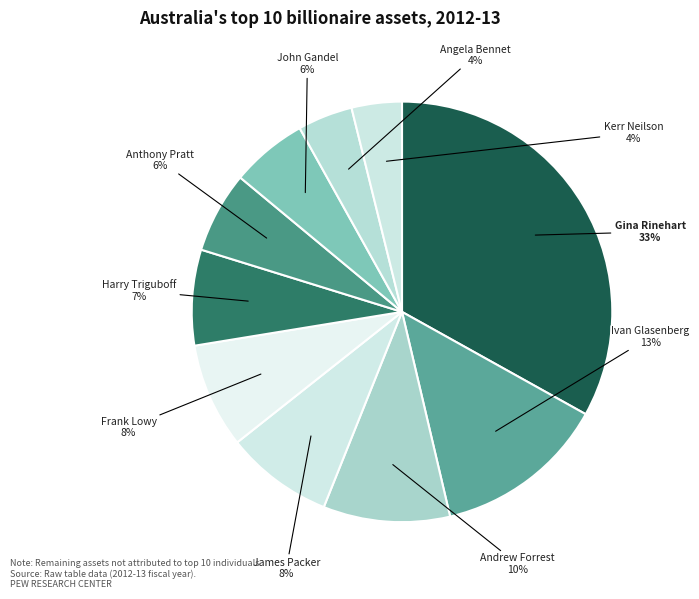

Which has a higher value, Kerr Neilson or Andrew Forrest?

Andrew Forrest